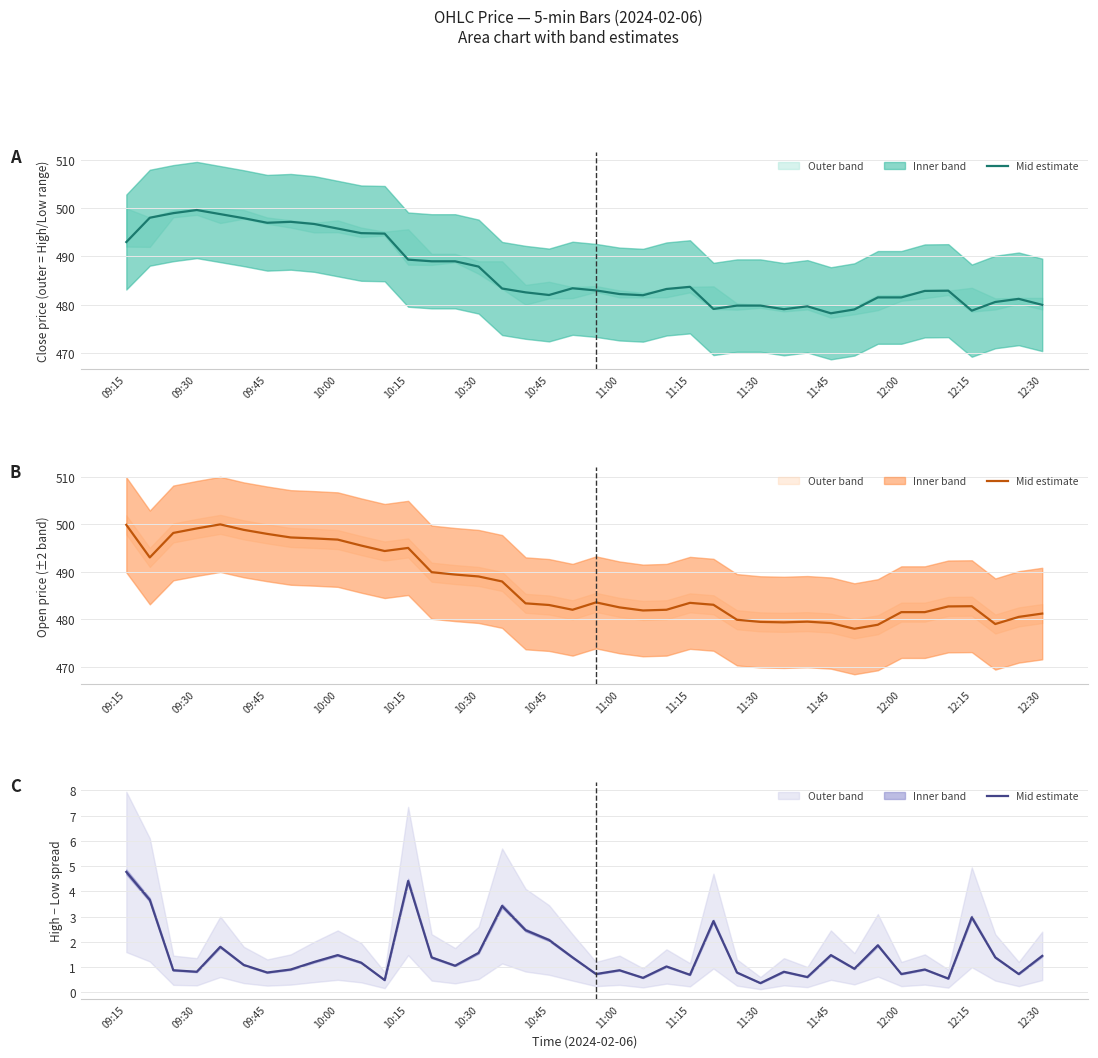

Reading left to right, extract all data points from this chart.

4.8	3.7	0.9	0.8	1.8	1.1	0.8	0.9	1.2	1.5	1.2	0.5	4.4	1.4	1.1	1.6	3.4	2.5	2.1	1.4	0.7	0.9	0.6	1.0	0.7	2.8	0.8	0.4	0.8	0.6	1.5	0.9	1.9	0.7	0.9	0.5	3.0	1.4	0.7	1.4